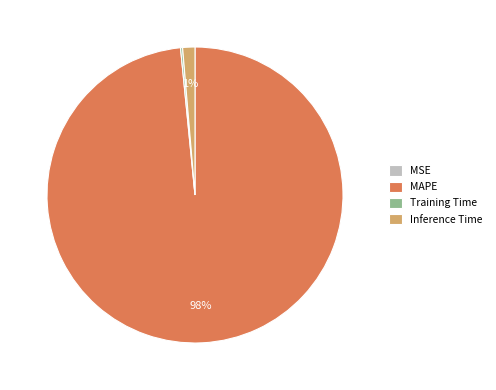

Which has a higher value, Inference Time or MAPE?

MAPE